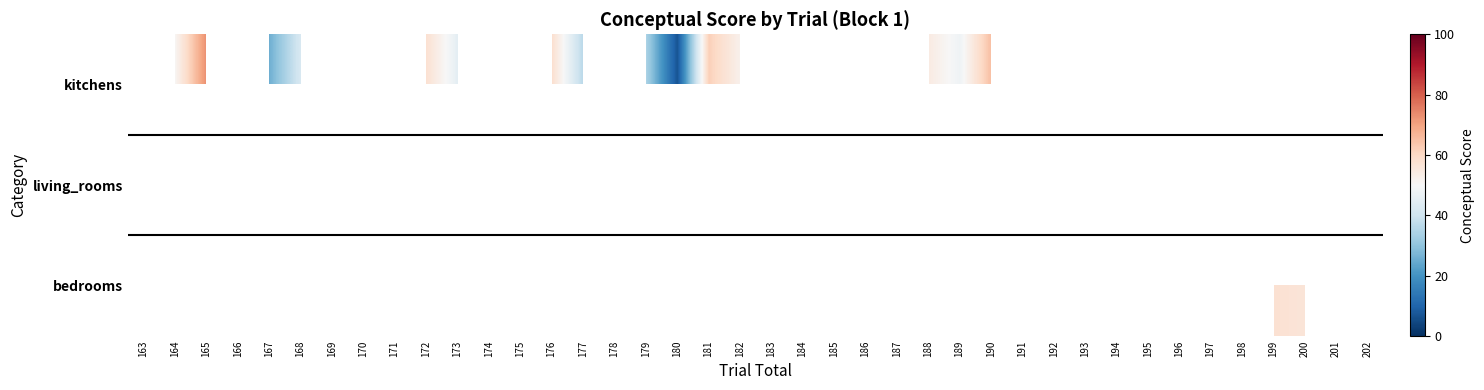

At which category does the chart reach its peak across all series?

165